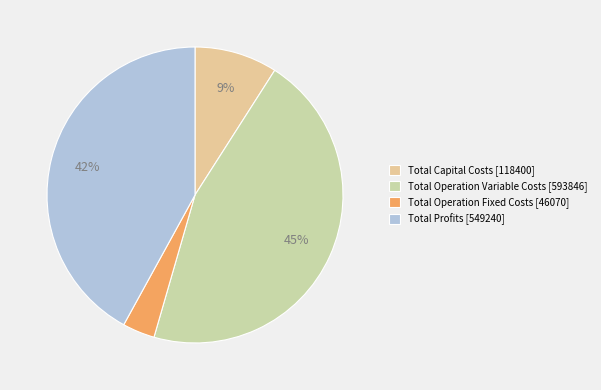

Which category has the smallest portion of the pie?

Total Operation Fixed Costs